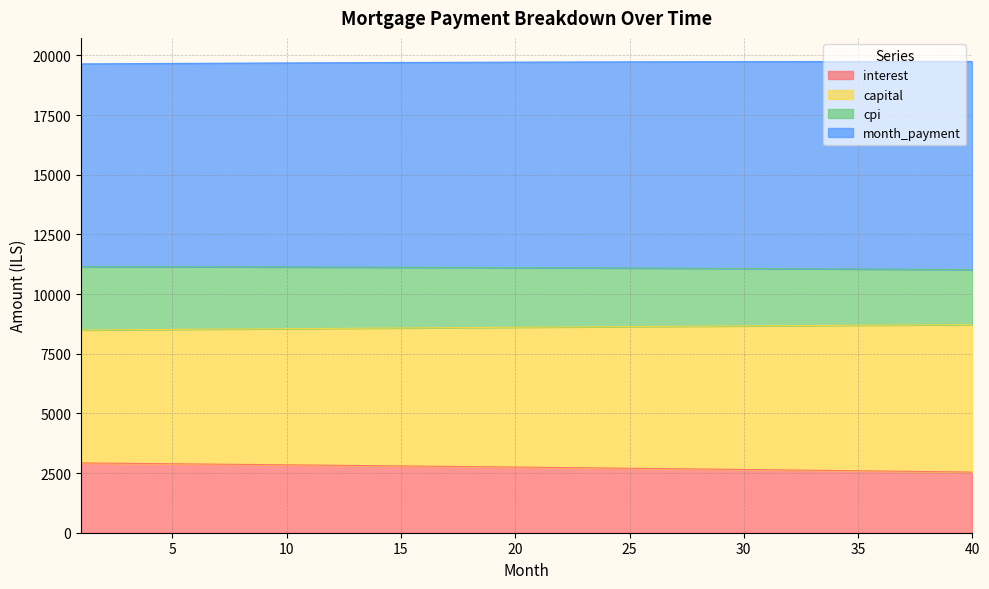

What is the value of the cpi point at the 11th from the left?

11135.4